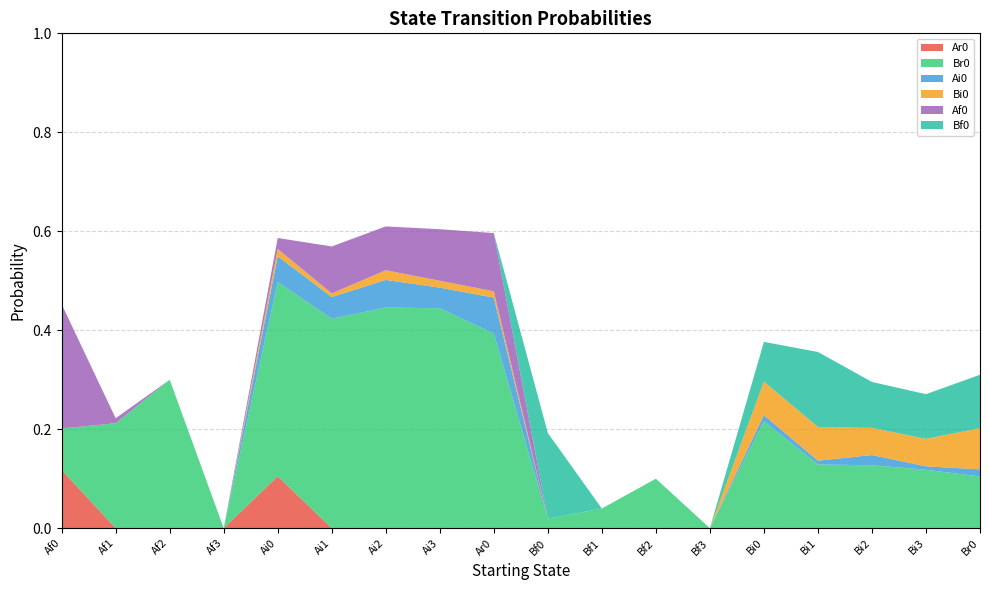

Reading right to left, what are all the values shown in this chart?

Ar0: 0.0	0.0	0.0	0.0	0.0	0.0	0.0	0.0	0.0	0.0	0.0	0.0	0.0	0.1	0.0	0.0	0.0	0.1
Br0: 0.1	0.1	0.1	0.1	0.2	0.0	0.1	0.0	0.0	0.4	0.4	0.4	0.4	0.4	0.0	0.3	0.2	0.1
Ai0: 0.0	0.0	0.0	0.0	0.0	0.0	0.0	0.0	0.0	0.1	0.0	0.1	0.0	0.1	0.0	0.0	0.0	0.0
Bi0: 0.1	0.1	0.1	0.1	0.1	0.0	0.0	0.0	0.0	0.0	0.0	0.0	0.0	0.0	0.0	0.0	0.0	0.0
Af0: 0.0	0.0	0.0	0.0	0.0	0.0	0.0	0.0	0.0	0.1	0.1	0.1	0.1	0.0	0.0	0.0	0.0	0.3
Bf0: 0.1	0.1	0.1	0.2	0.1	0.0	0.0	0.0	0.2	0.0	0.0	0.0	0.0	0.0	0.0	0.0	0.0	0.0